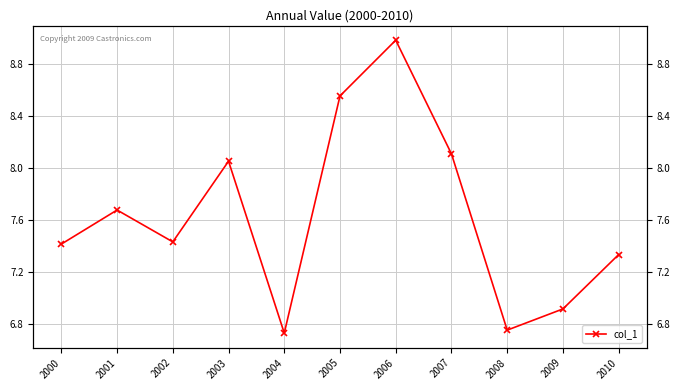

What is the difference between the maximum and minimum values?

2.3